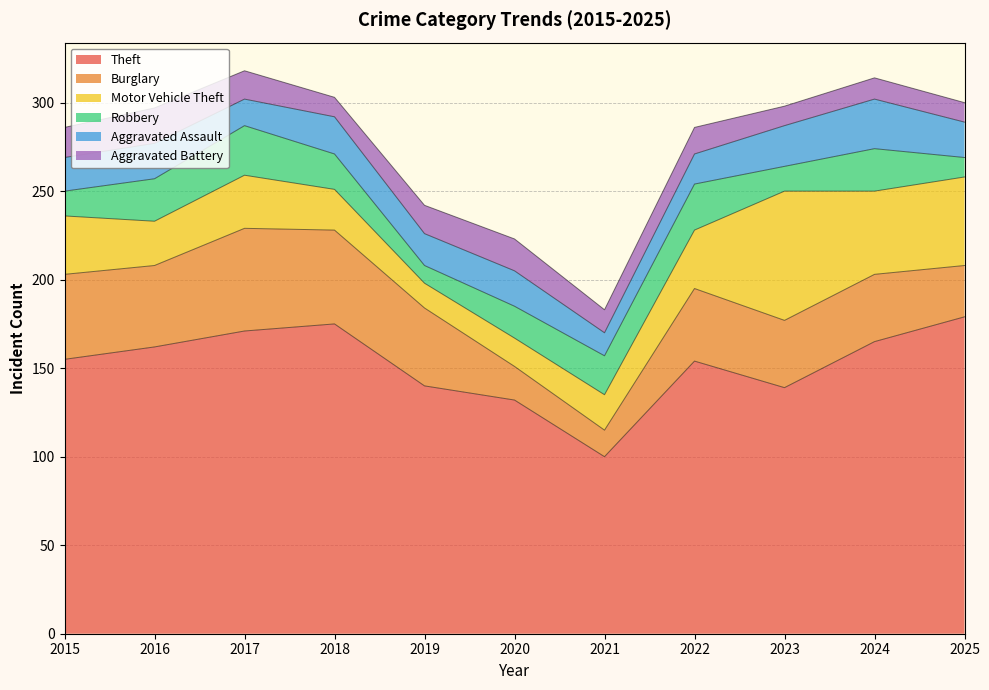

What is the total value across all series at 2025?

300